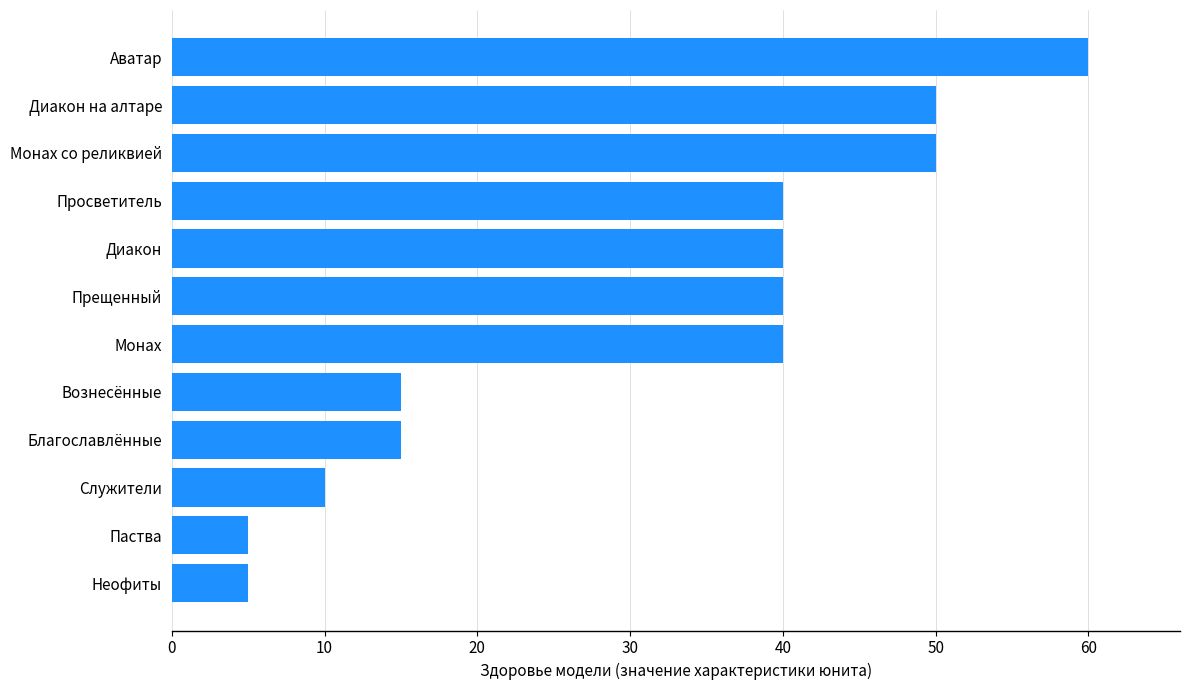

The value at Вознесённые is 25. True or false?

False